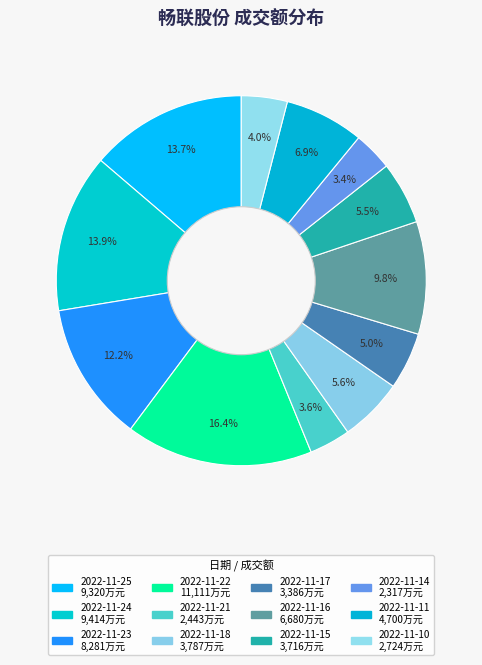

How many slices are in this pie chart?

12